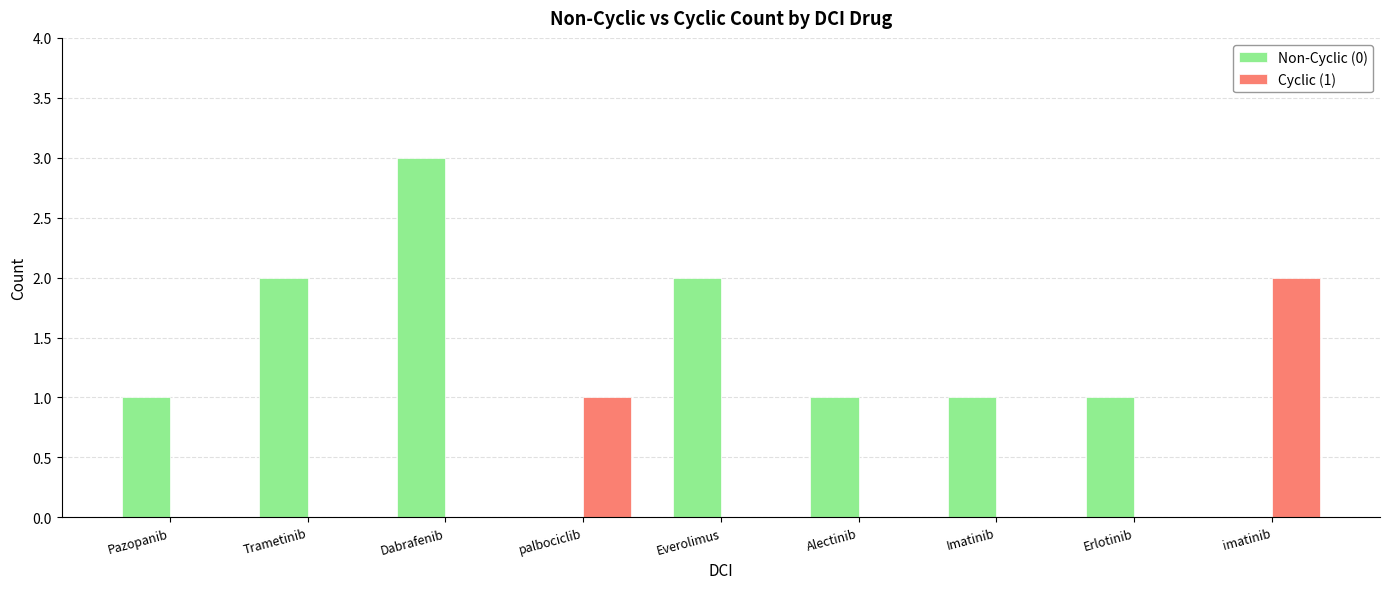

How many distinct data groups are displayed?

2